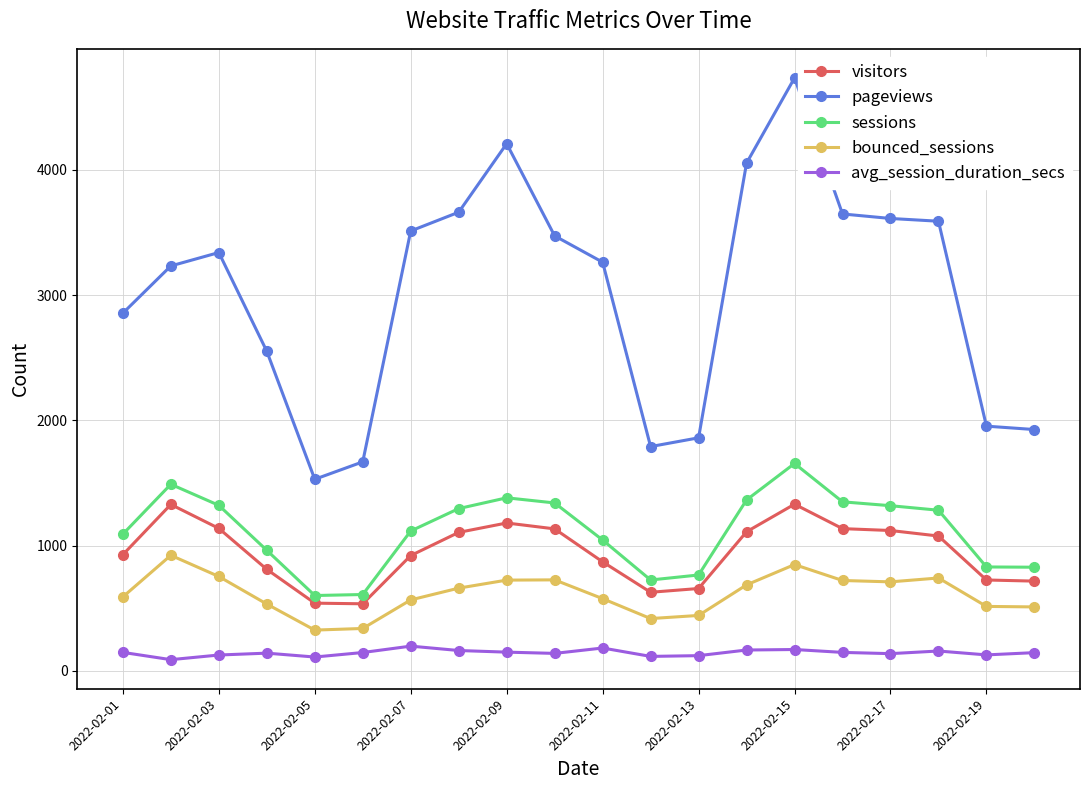

What is the value of the sessions point at the 9th from the left?

1382